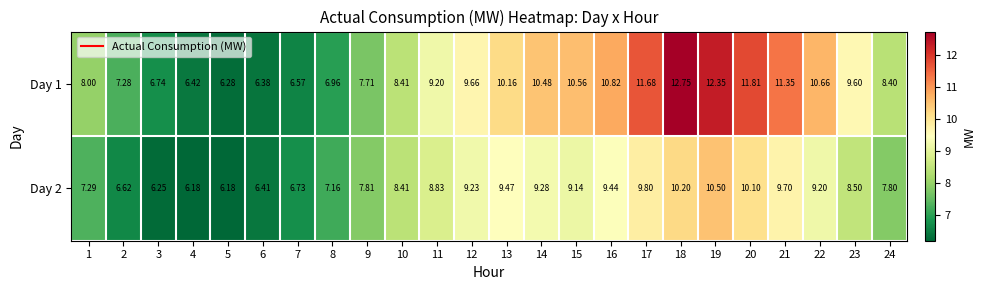

Is the value of Day 2 at 14 greater than the value of Day 1 at 17?

No